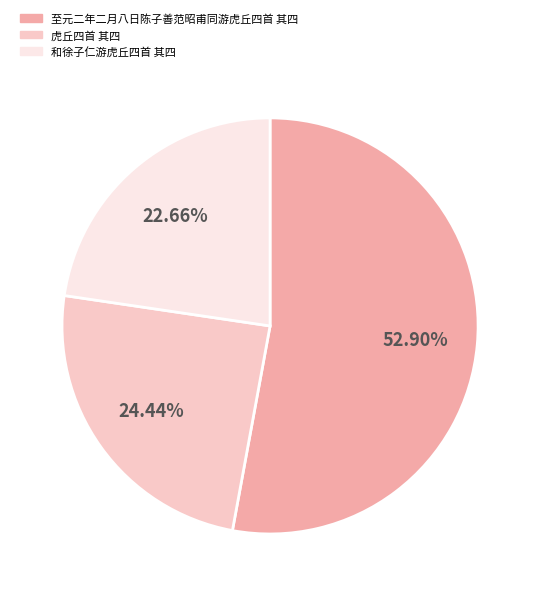

To the nearest percent, what is the difference between the 和徐子仁游虎丘四首 其四 and 至元二年二月八日陈子善范昭甫同游虎丘四首 其四 slice percentages?

30%